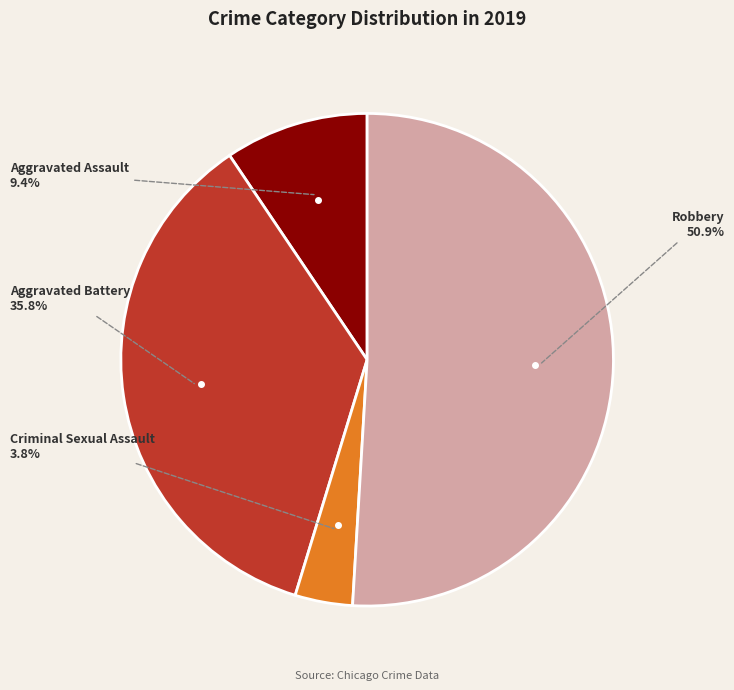

Between Robbery and Aggravated Assault, which is larger?

Robbery